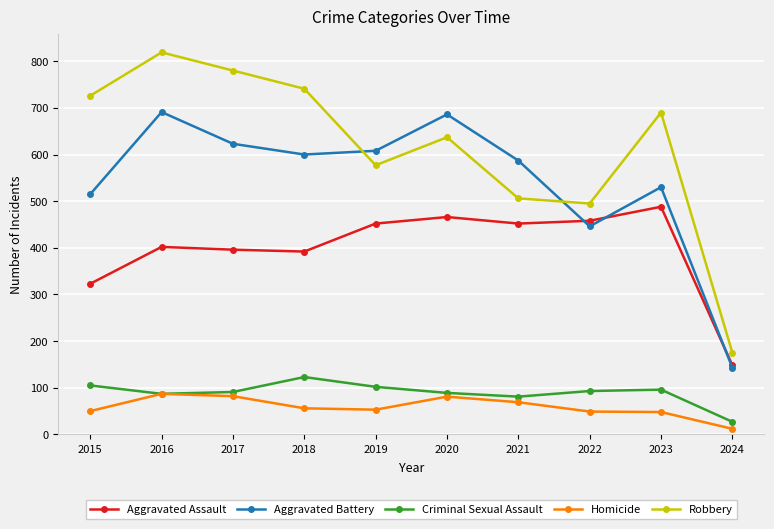

What is the average value of the Robbery series?

615